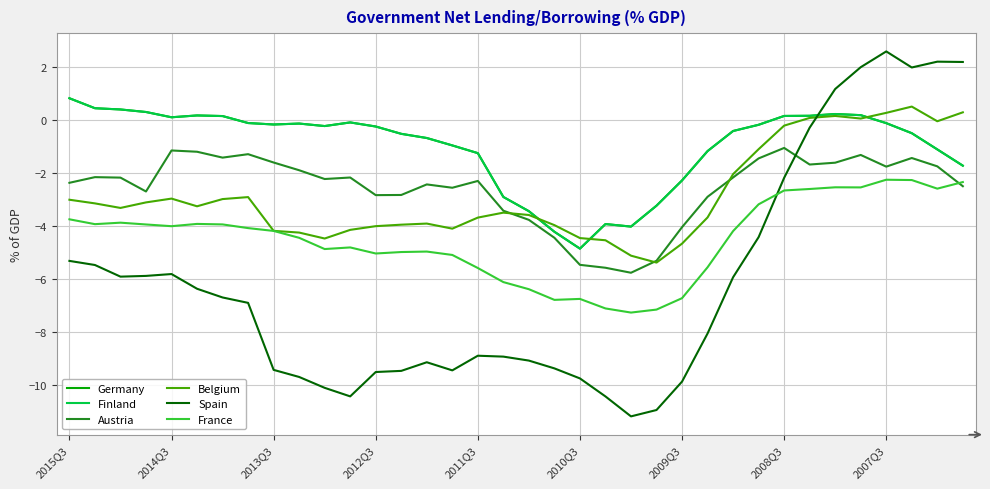

True or false: Austria has more than 1 interior local peaks.

True